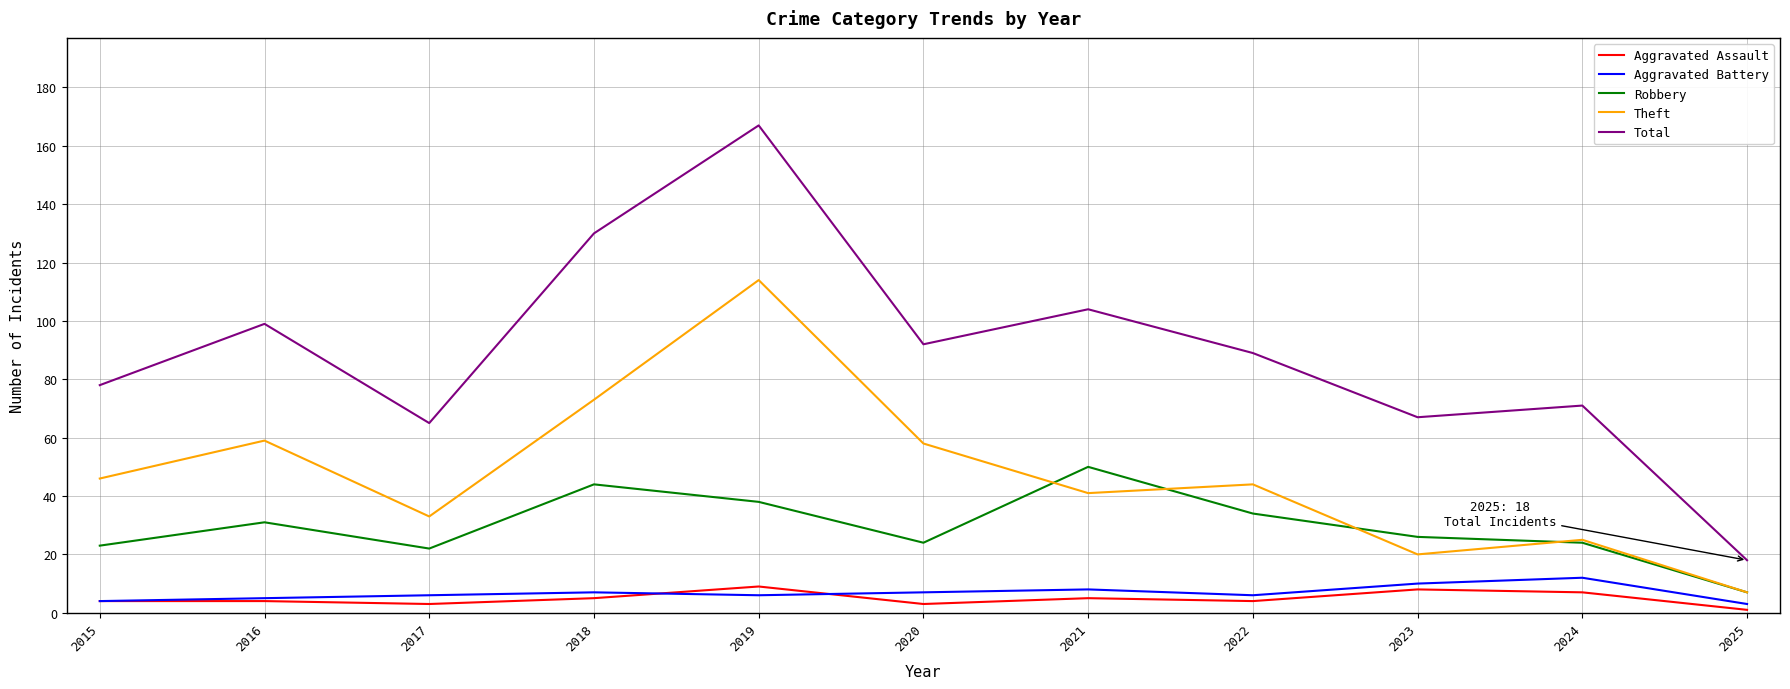

Read the Aggravated Battery value at 2016.

5